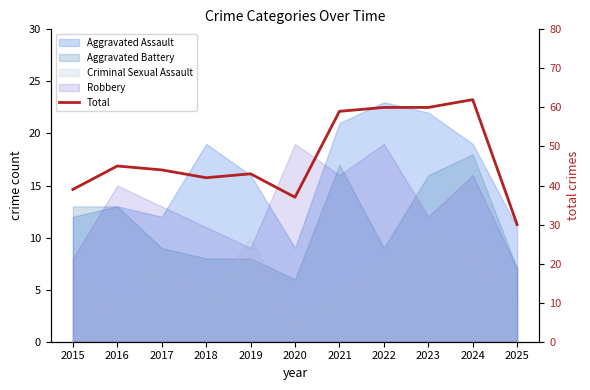

Reading left to right, list all the values displayed in this chart.

39	45	44	42	43	37	59	60	60	62	30